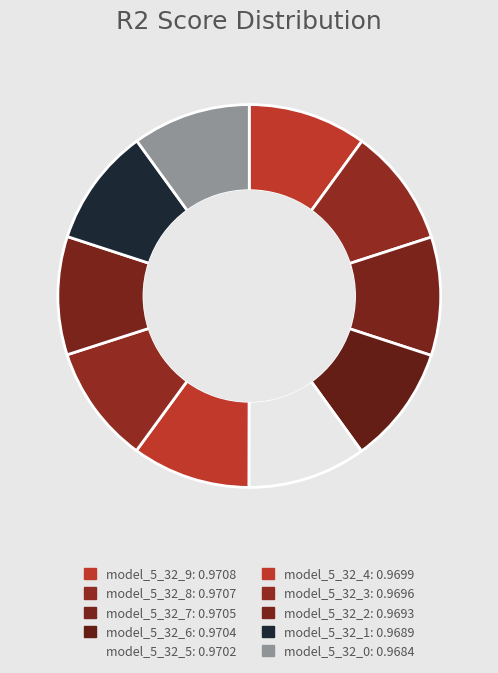

Is model_5_32_8 the majority of the pie?

No